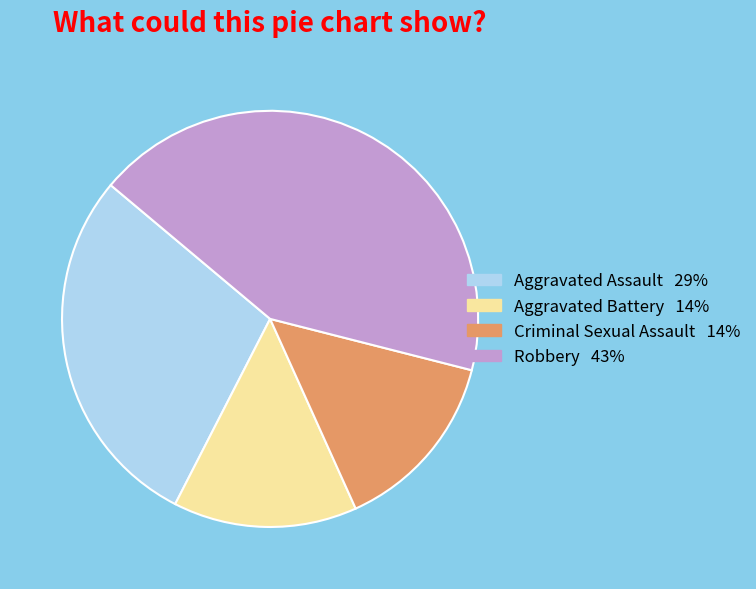

Is there any slice that represents more than half of the pie?

No